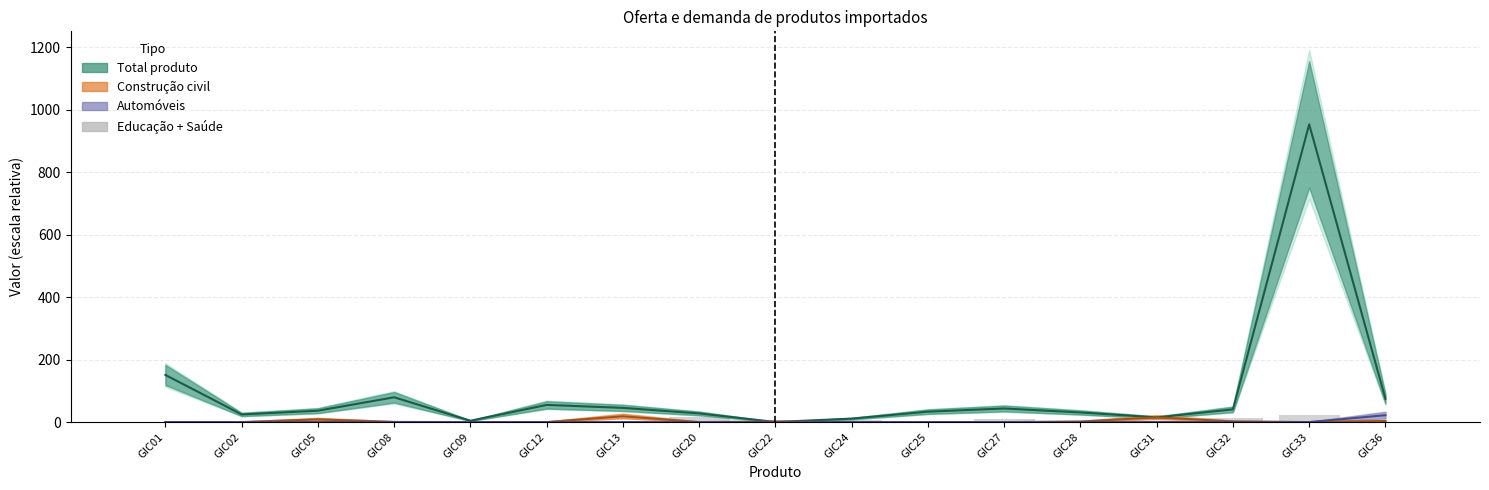

Which series has the largest total across all categories?

Total produto (linha)